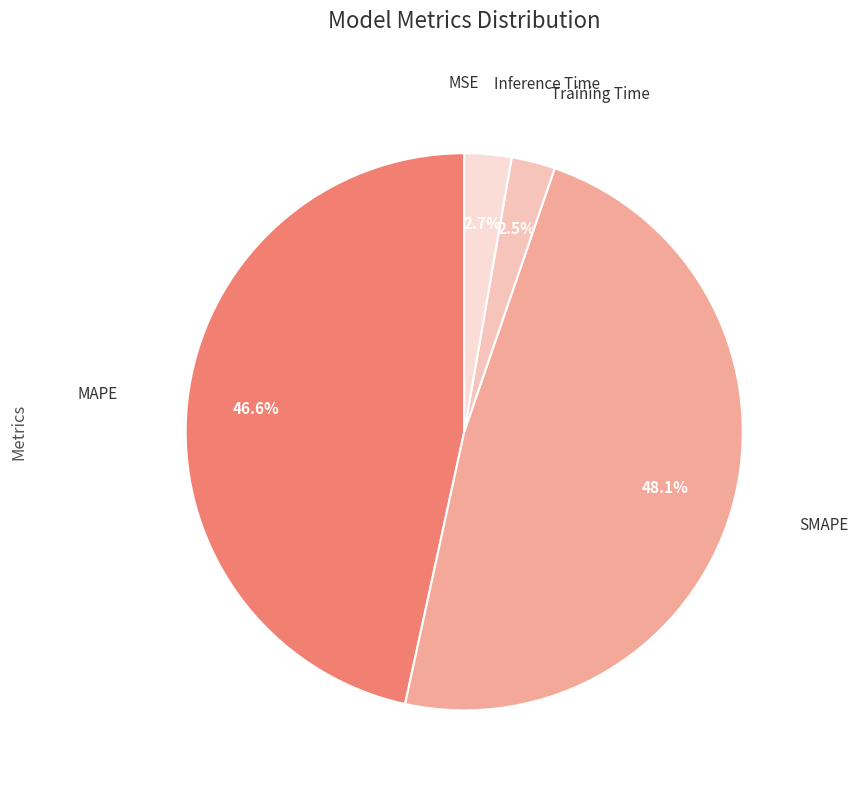

Which category has the biggest portion of the pie?

SMAPE